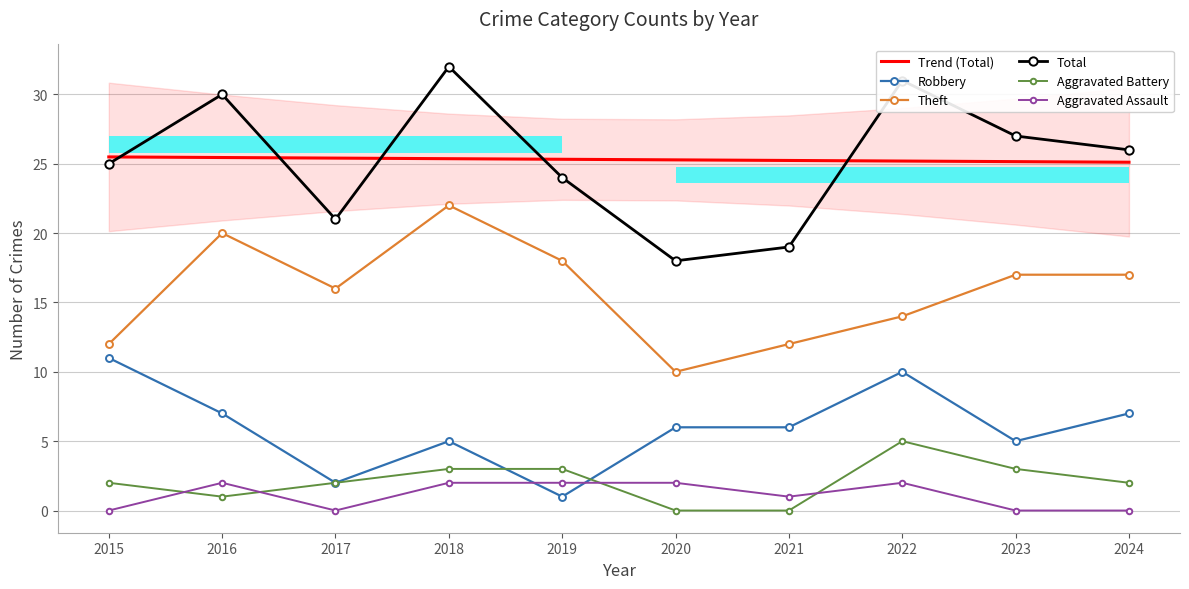

What are all the series names shown in the legend?

Trend (Total), Robbery, Theft, Total, Aggravated Battery, Aggravated Assault